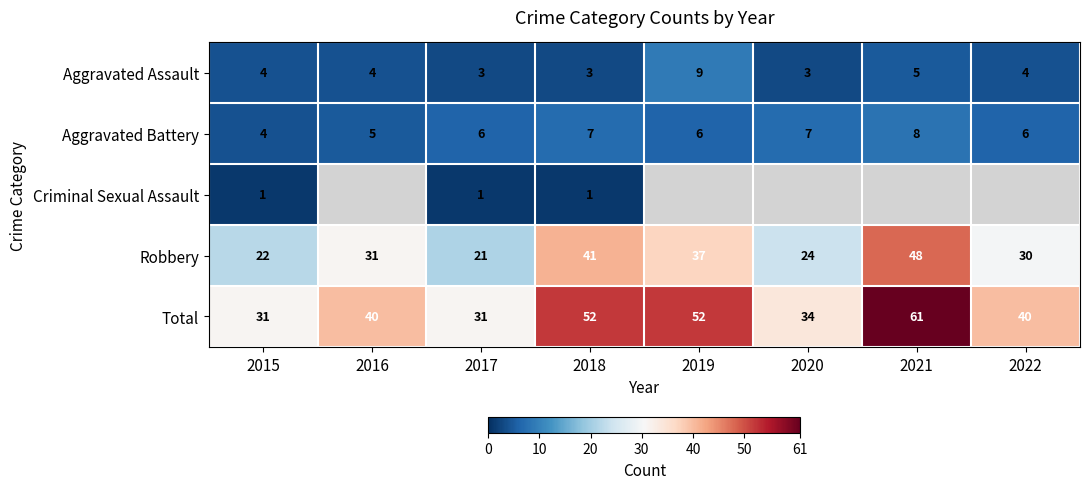

What is the difference between the maximum and minimum values in the Total series?

30